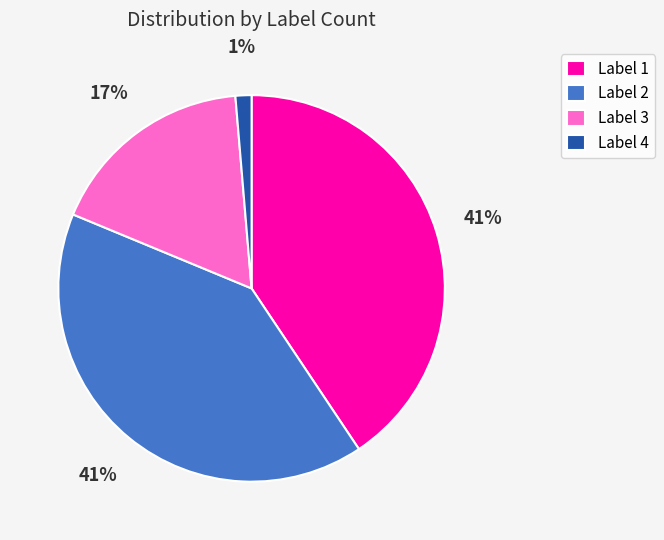

Do Label 4 and Label 3 together represent more than half of the pie?

No